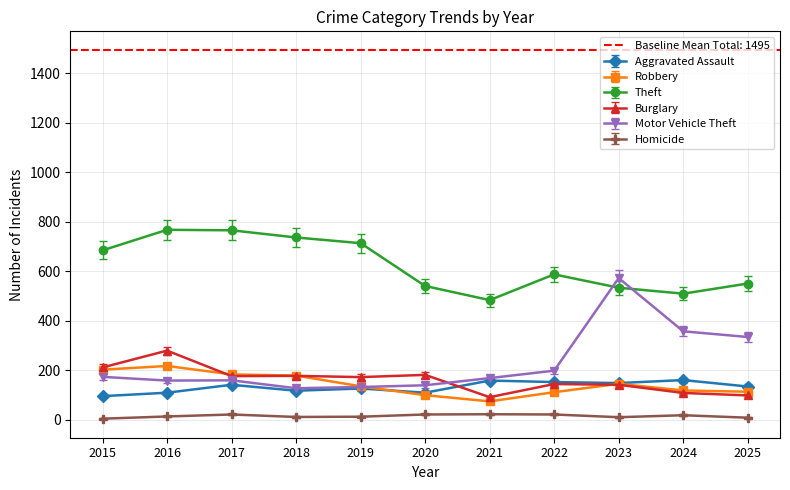

What is the sum of the Aggravated Assault values at 2025 and 2022?

288